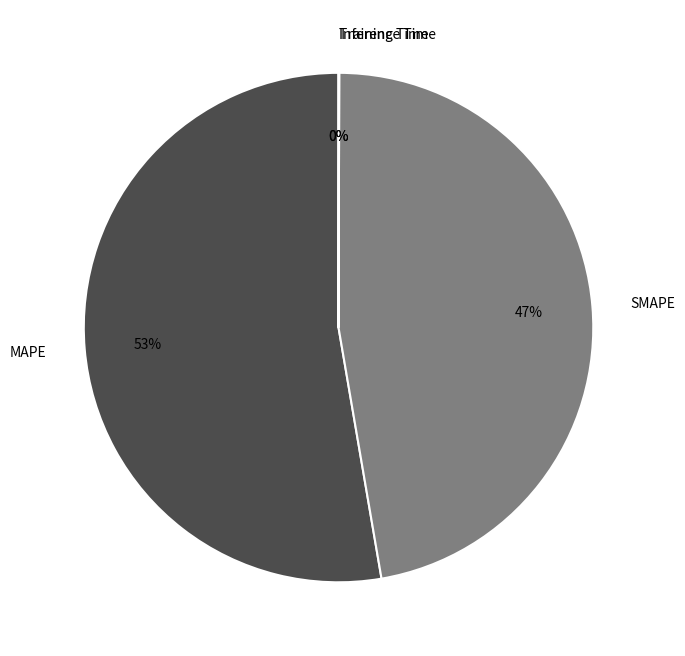

Combined, do MAPE and SMAPE account for over 50%?

Yes